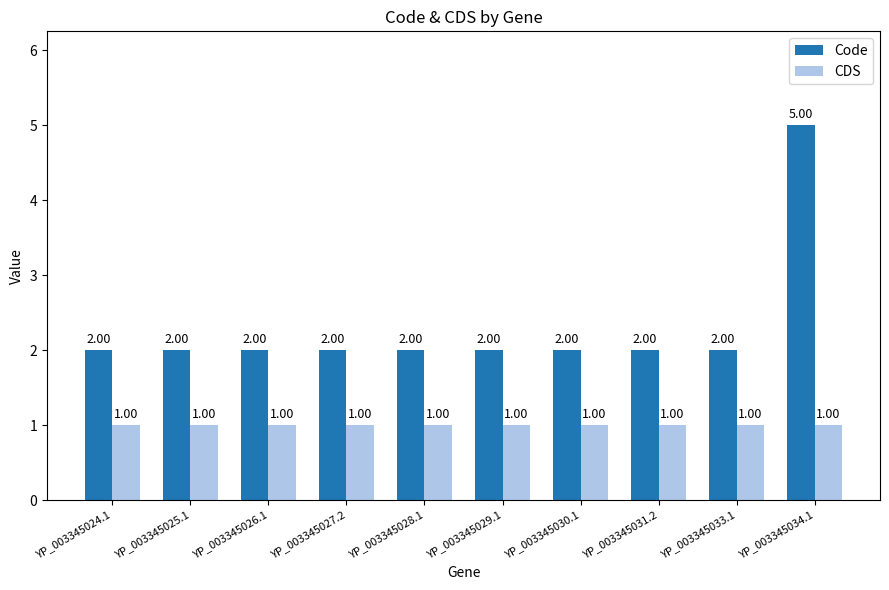

How many Code values are between 2 and 3?

9